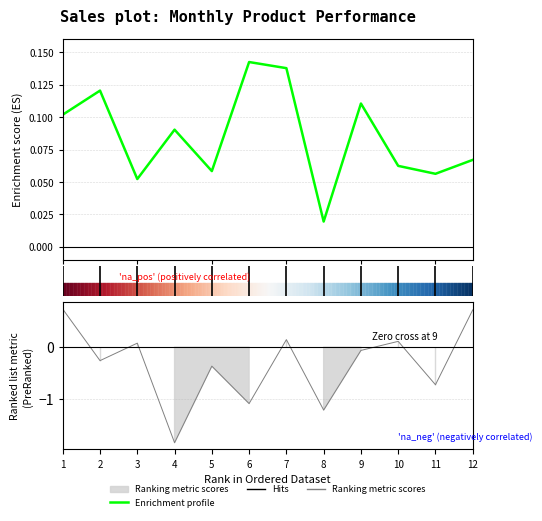

What is the difference between the maximum and second lowest values?

0.1